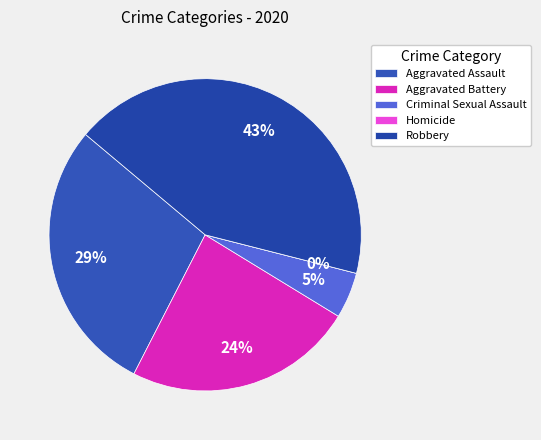

Which slice is the smallest?

Homicide